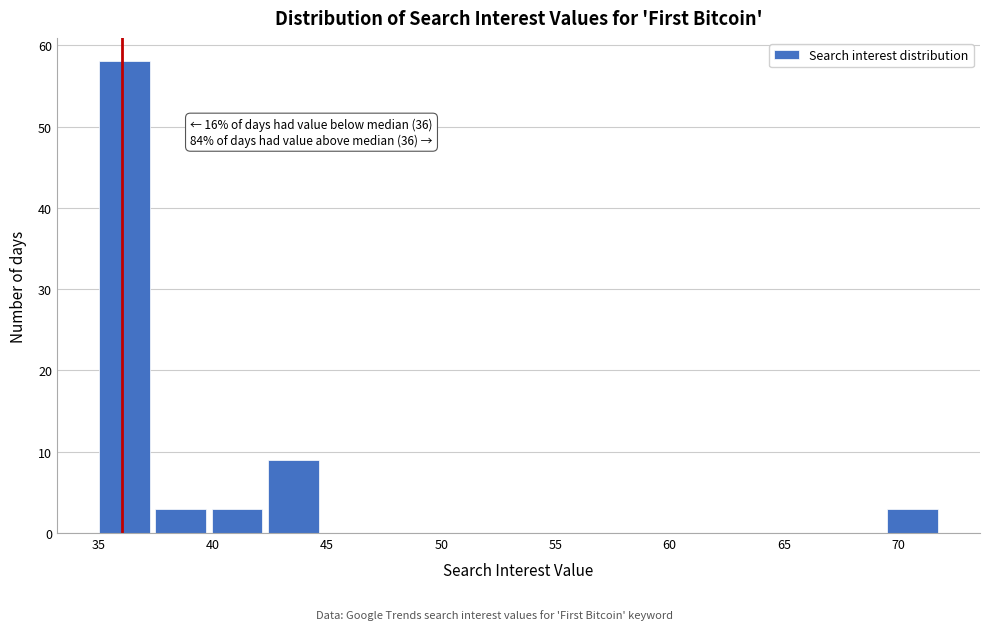

Which range on the x-axis has the tallest bar?

35.0 to 37.5